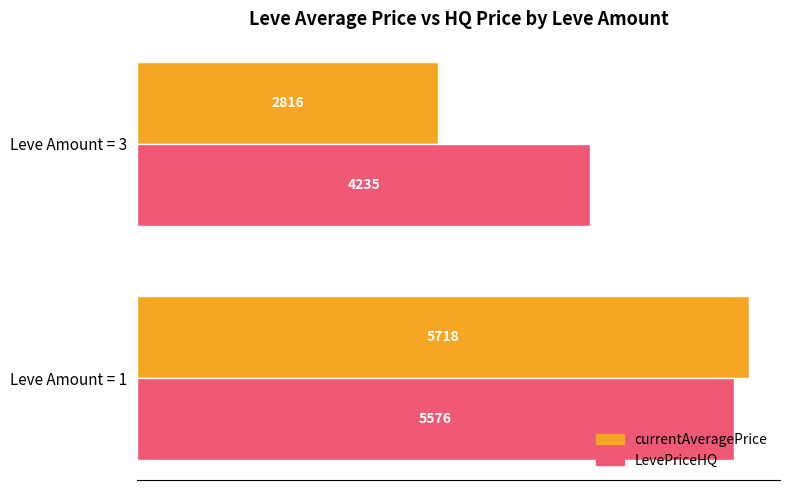

What is the sum of all LevePriceHQ values?

9810.4